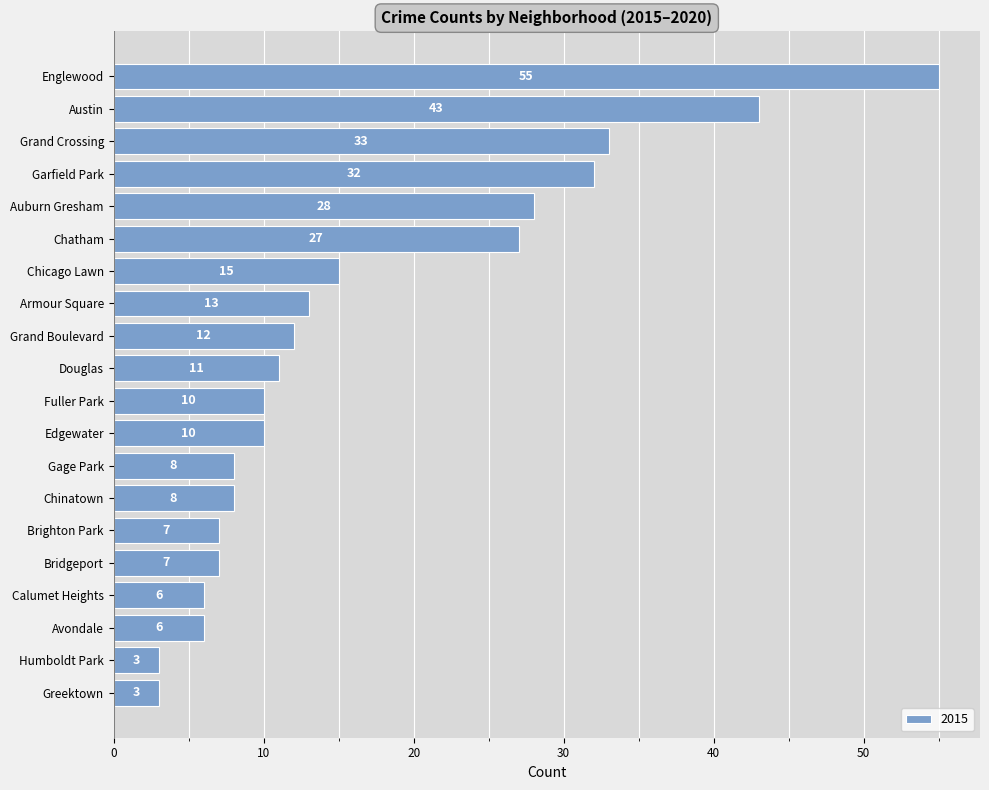

What is the change in value from Chicago Lawn to Auburn Gresham?

+13